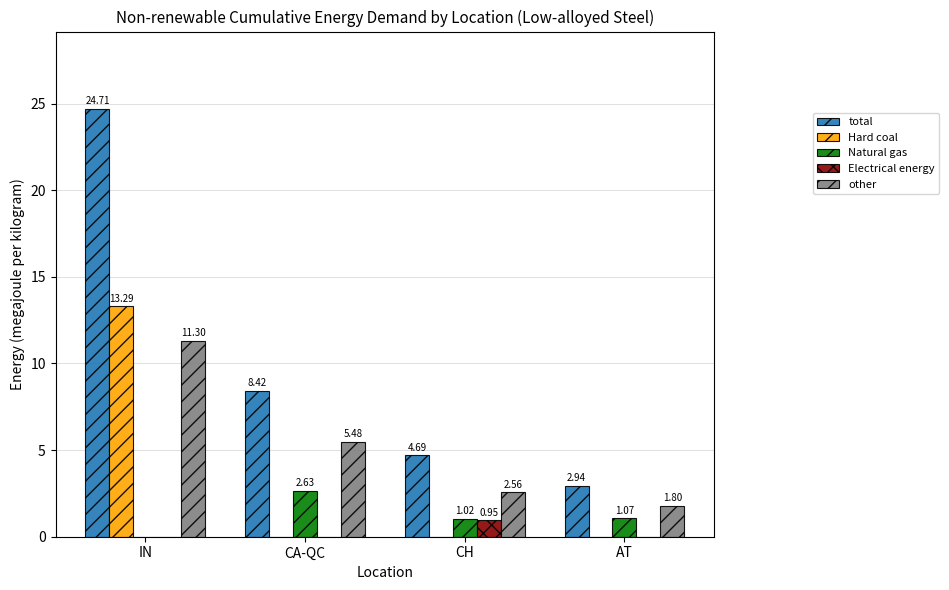

Are the bars horizontal?

No